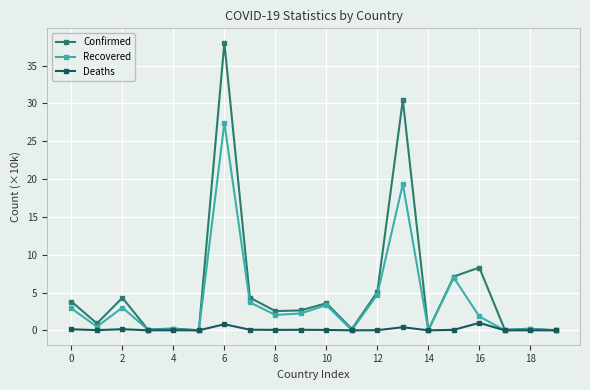

Does the chart have visible grid lines?

Yes